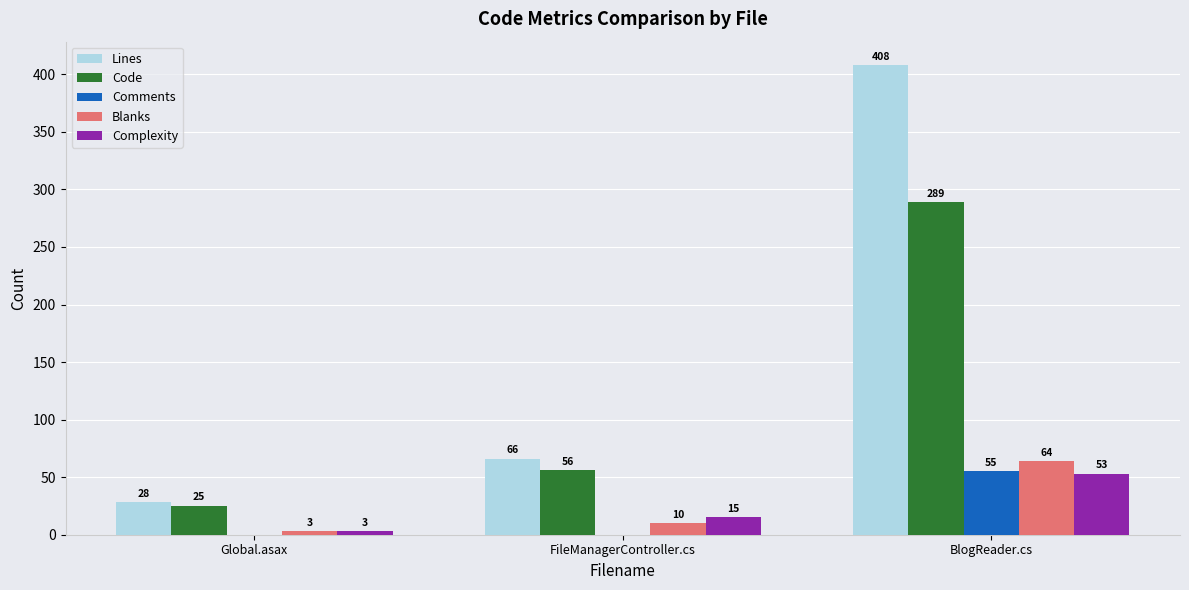

How many values in Comments are above zero?

1